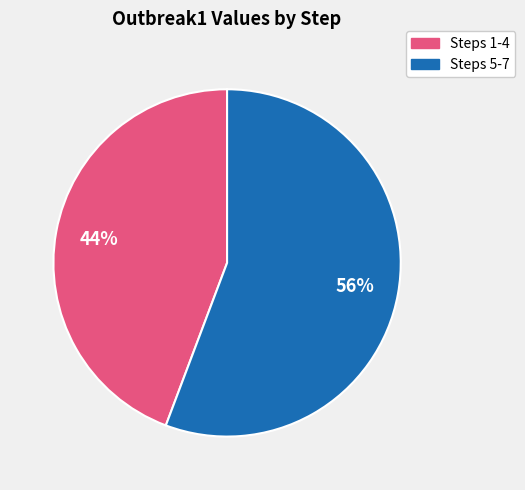

Does any single category account for the majority?

Yes